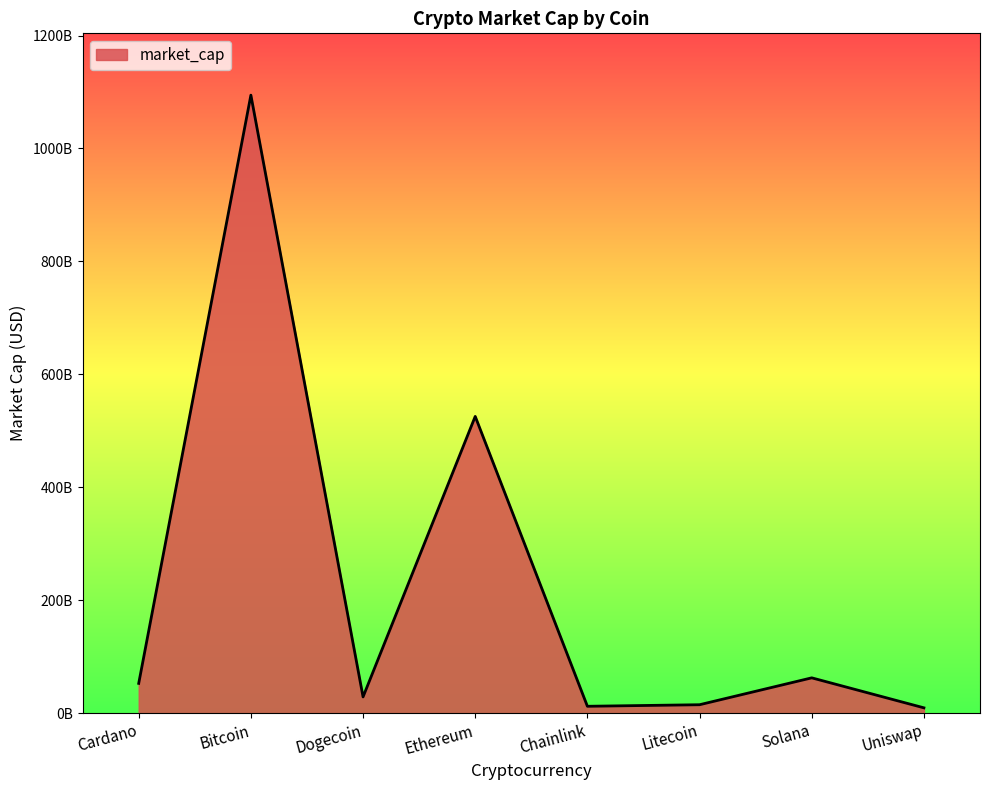

Does the chart display data point markers on the line(s)?

No